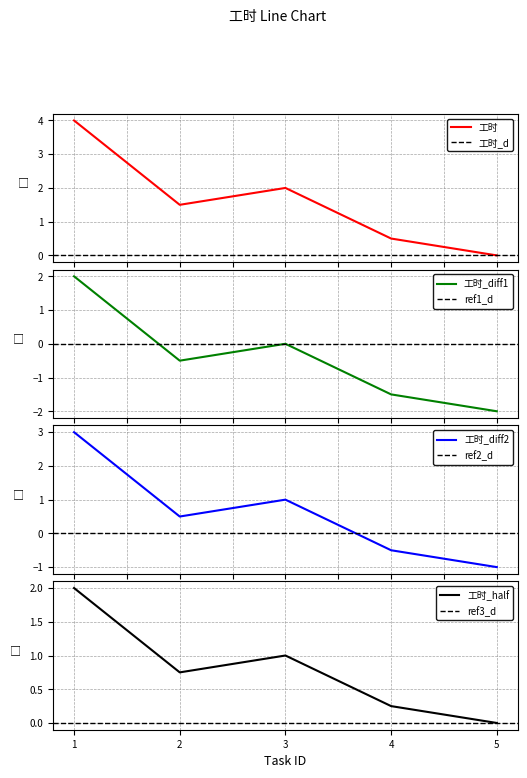

Where is the first local minimum?

2